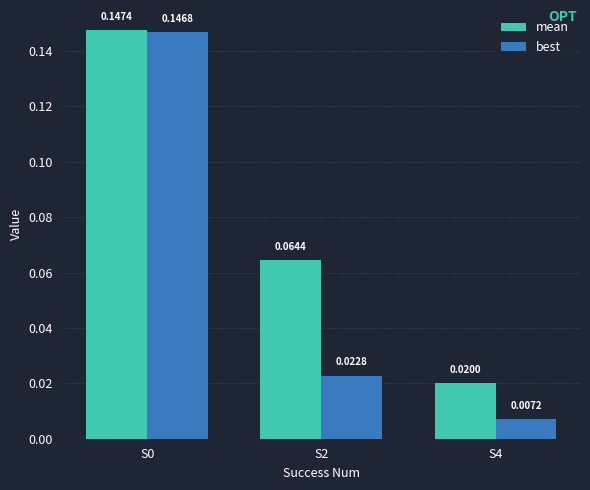

Which series has the largest total across all categories?

mean